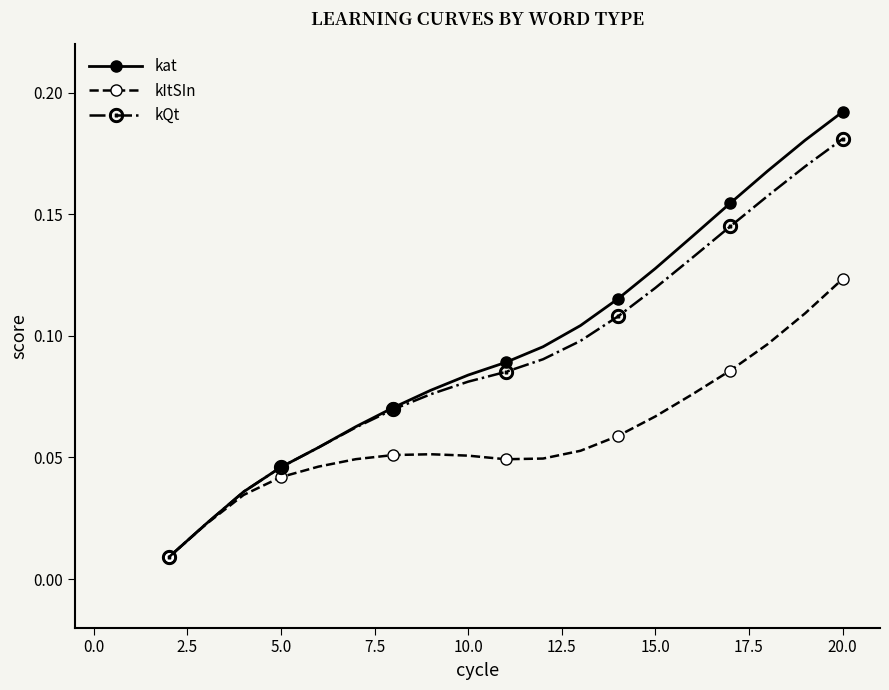

List the series in order of their peak value, lowest first.

kItSIn, kQt, kat